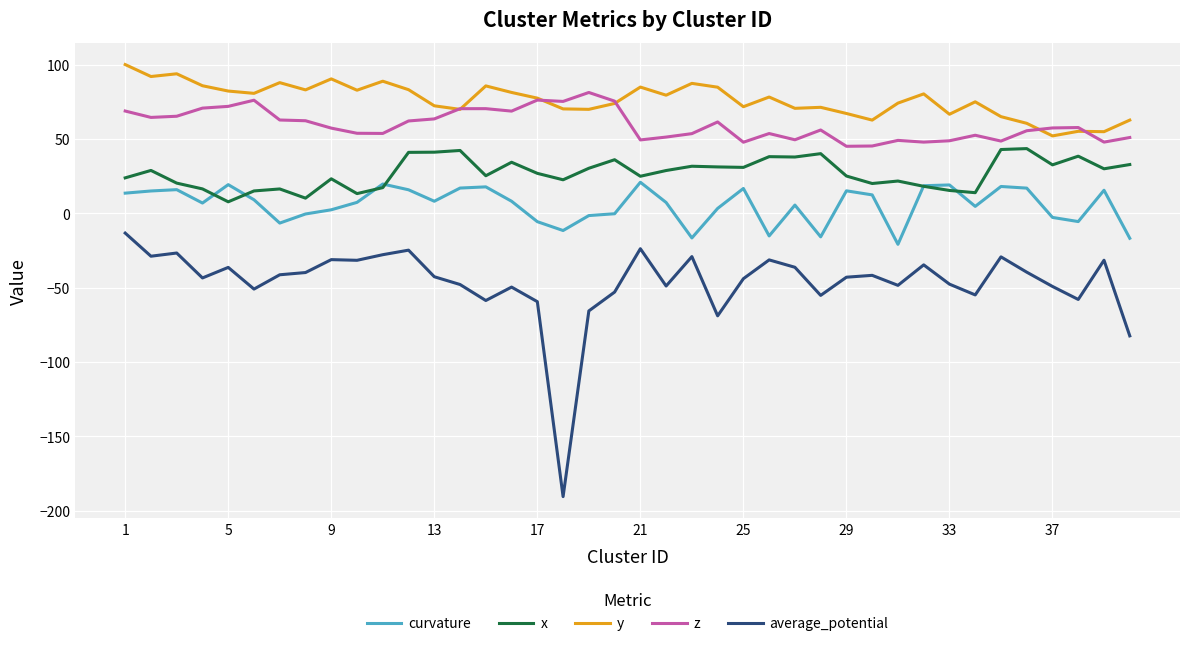

How many categories are shown in the chart?

40